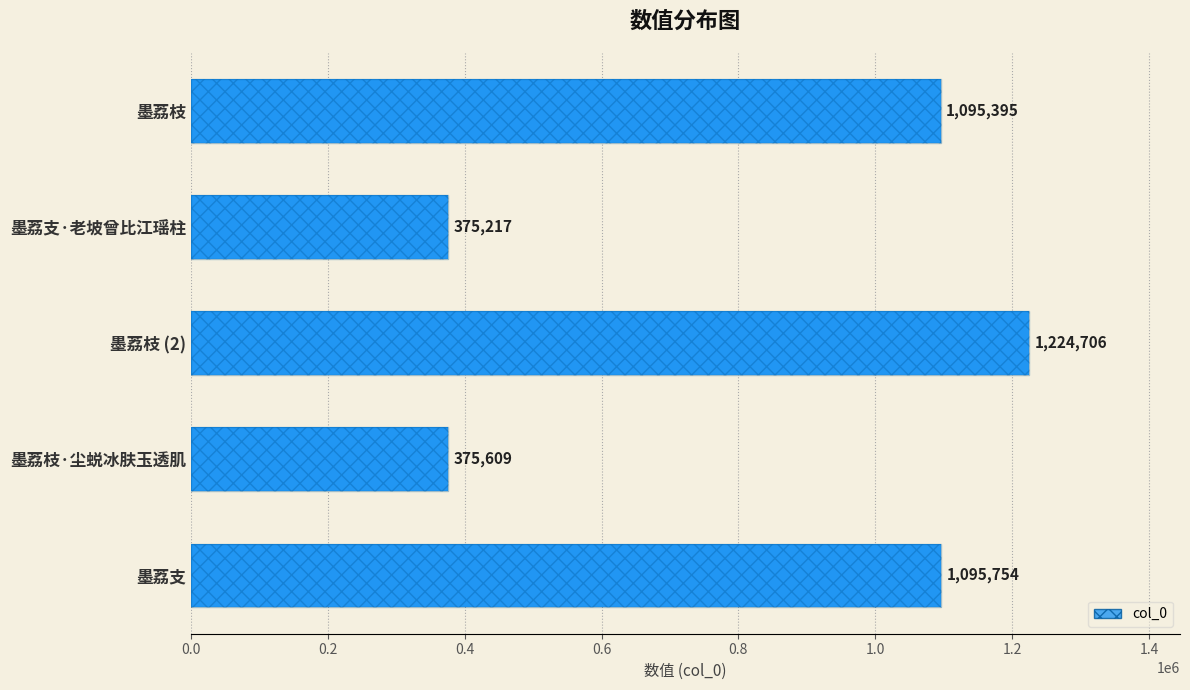

How many values exceed 1095395?

2